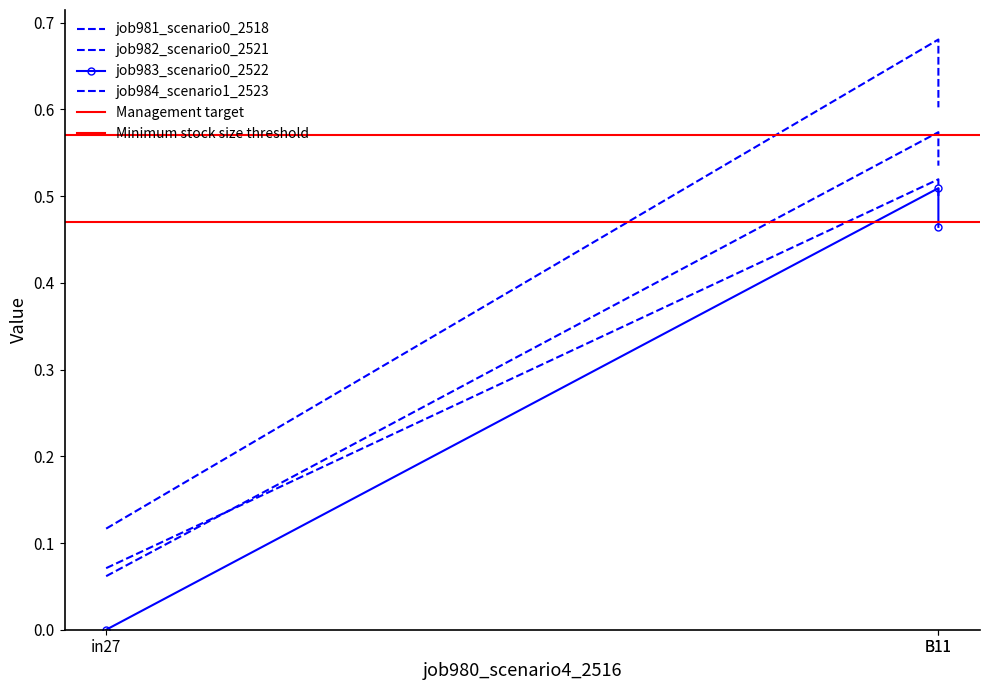

Where is job982_scenario0_2521 nearest to the value 0?

in27